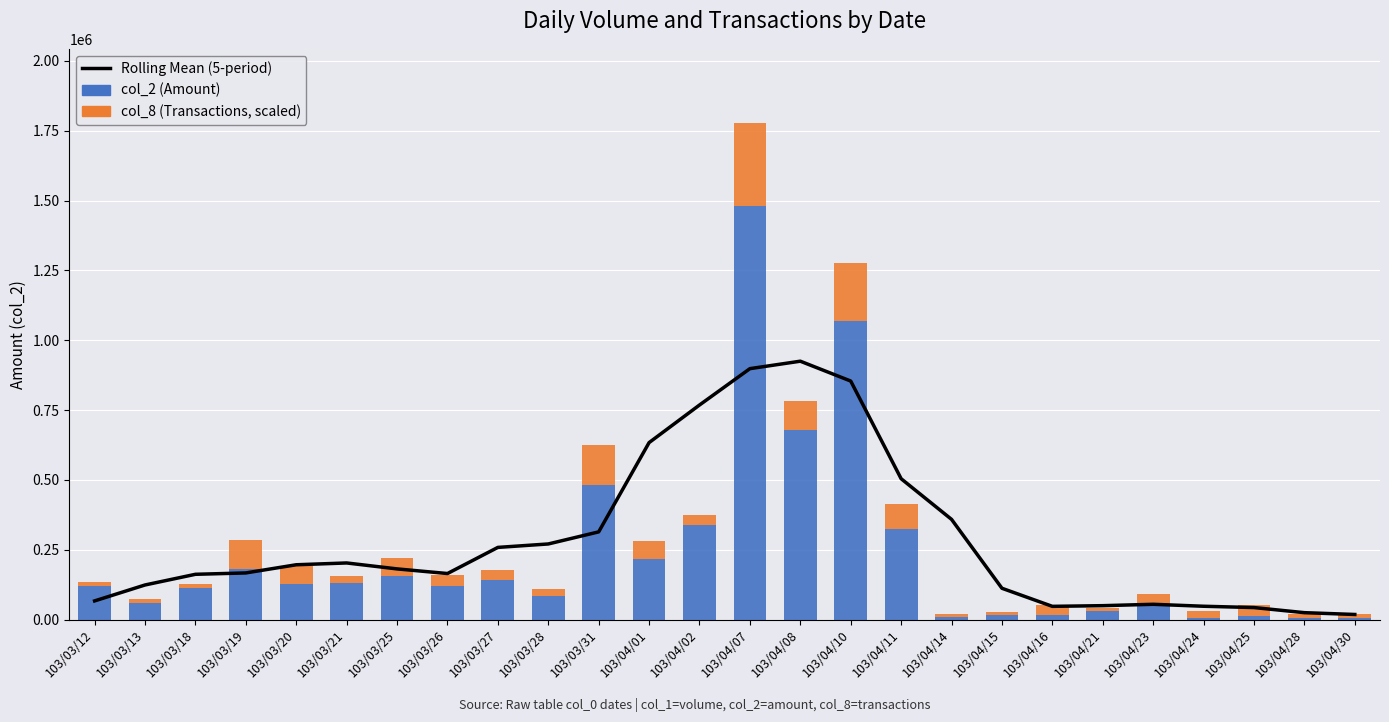

What is the maximum value for Rolling Mean (5-period)?

924948.5